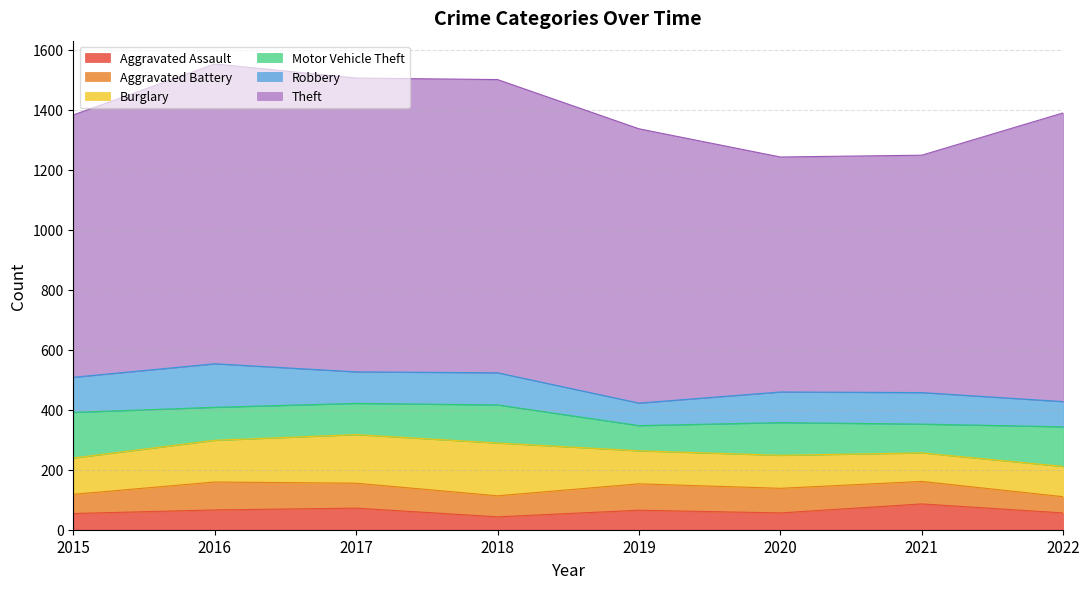

Reading left to right, list all the values displayed in this chart.

Aggravated Assault: 2015=54	2016=66	2017=72	2018=43	2019=65	2020=56	2021=86	2022=56
Aggravated Battery: 2015=64	2016=93	2017=83	2018=70	2019=88	2020=82	2021=75	2022=54
Burglary: 2015=121	2016=139	2017=162	2018=176	2019=110	2020=110	2021=95	2022=101
Motor Vehicle Theft: 2015=152	2016=110	2017=104	2018=127	2019=84	2020=109	2021=96	2022=132
Robbery: 2015=117	2016=145	2017=105	2018=107	2019=75	2020=102	2021=105	2022=84
Theft: 2015=874	2016=999	2017=979	2018=977	2019=914	2020=783	2021=791	2022=962